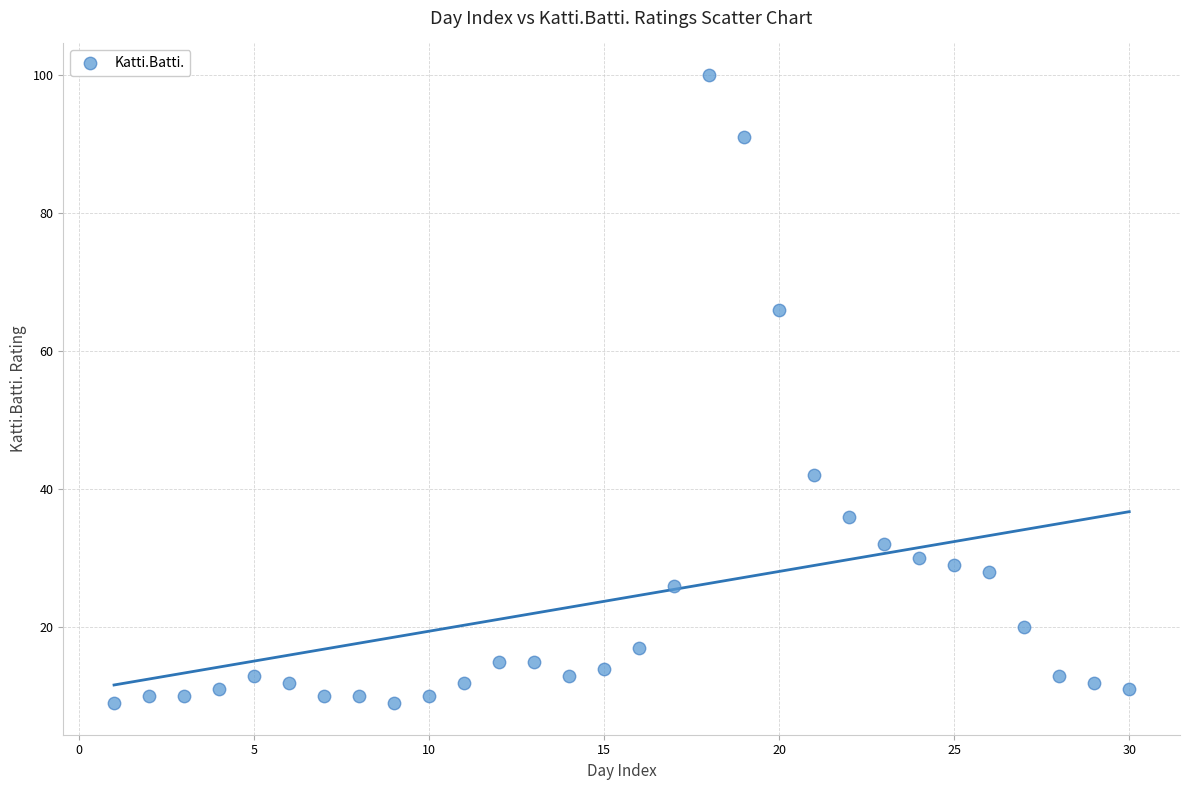

What is the range of X values (max minus min)?

29